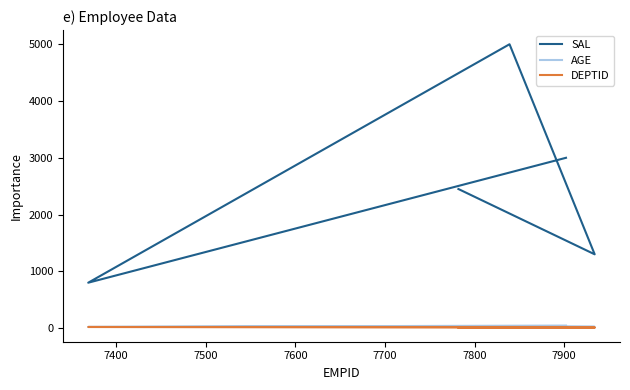

What is the value of the AGE point at the 1st from the left?

21